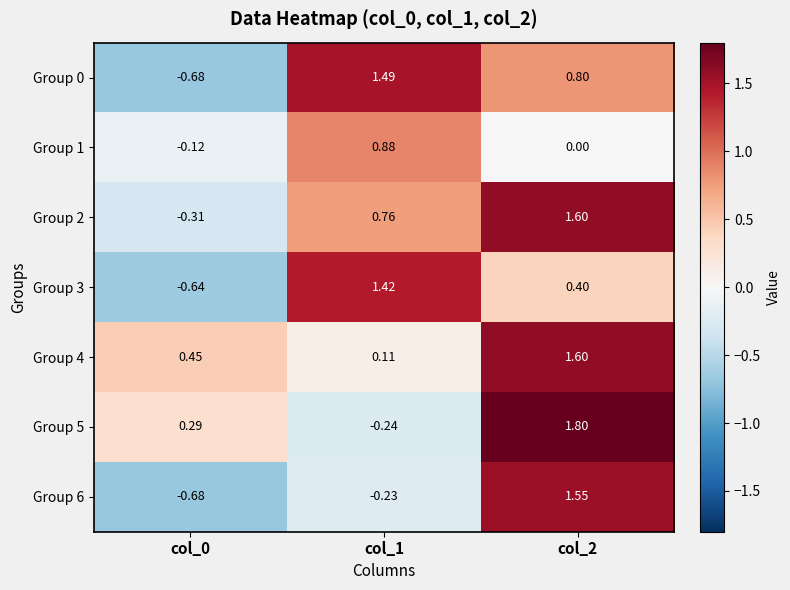

Reading right to left, list all the values displayed in this chart.

Group 0: col_2=0.8	col_1=1.5	col_0=-0.7
Group 1: col_2=0.0	col_1=0.9	col_0=-0.1
Group 2: col_2=1.6	col_1=0.8	col_0=-0.3
Group 3: col_2=0.4	col_1=1.4	col_0=-0.6
Group 4: col_2=1.6	col_1=0.1	col_0=0.5
Group 5: col_2=1.8	col_1=-0.2	col_0=0.3
Group 6: col_2=1.6	col_1=-0.2	col_0=-0.7